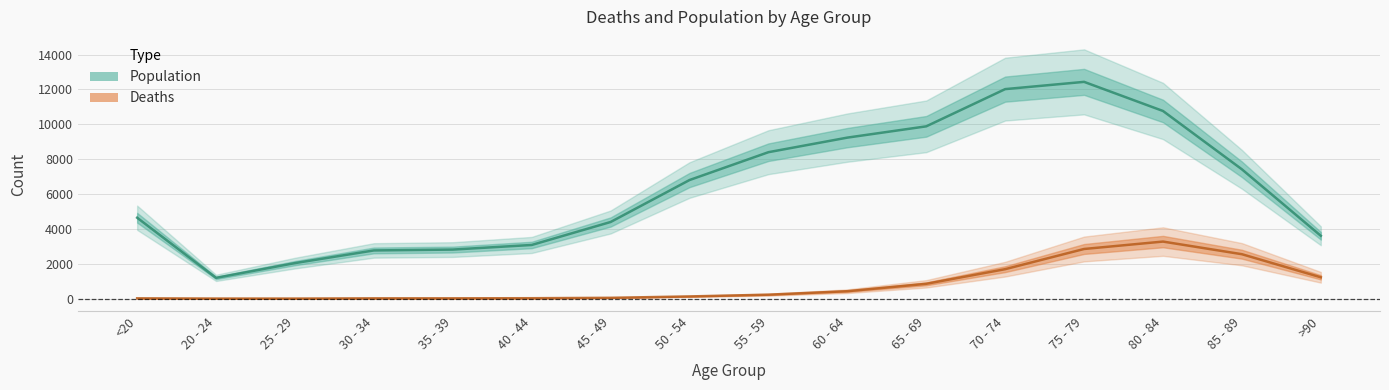

At which category does Deaths reach its first local valley?

25 - 29